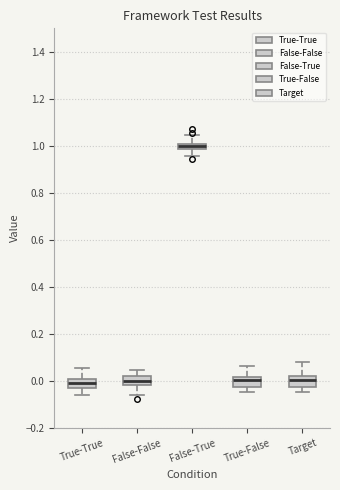

Where does the median line of the box for Target sit on the y-axis? The values are not printed on the chart, so give them approximately, as read against the axis.

0.00